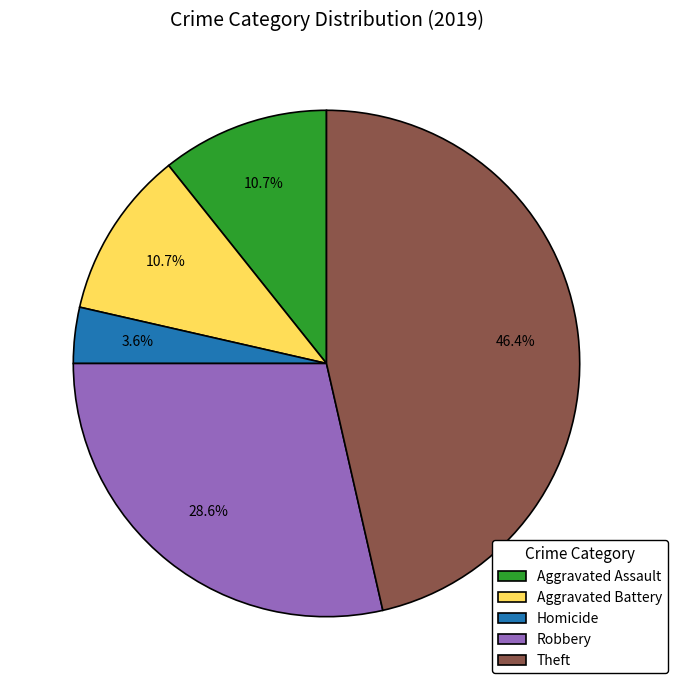

To the nearest percent, what is the difference between the largest and smallest slice percentages?

43%